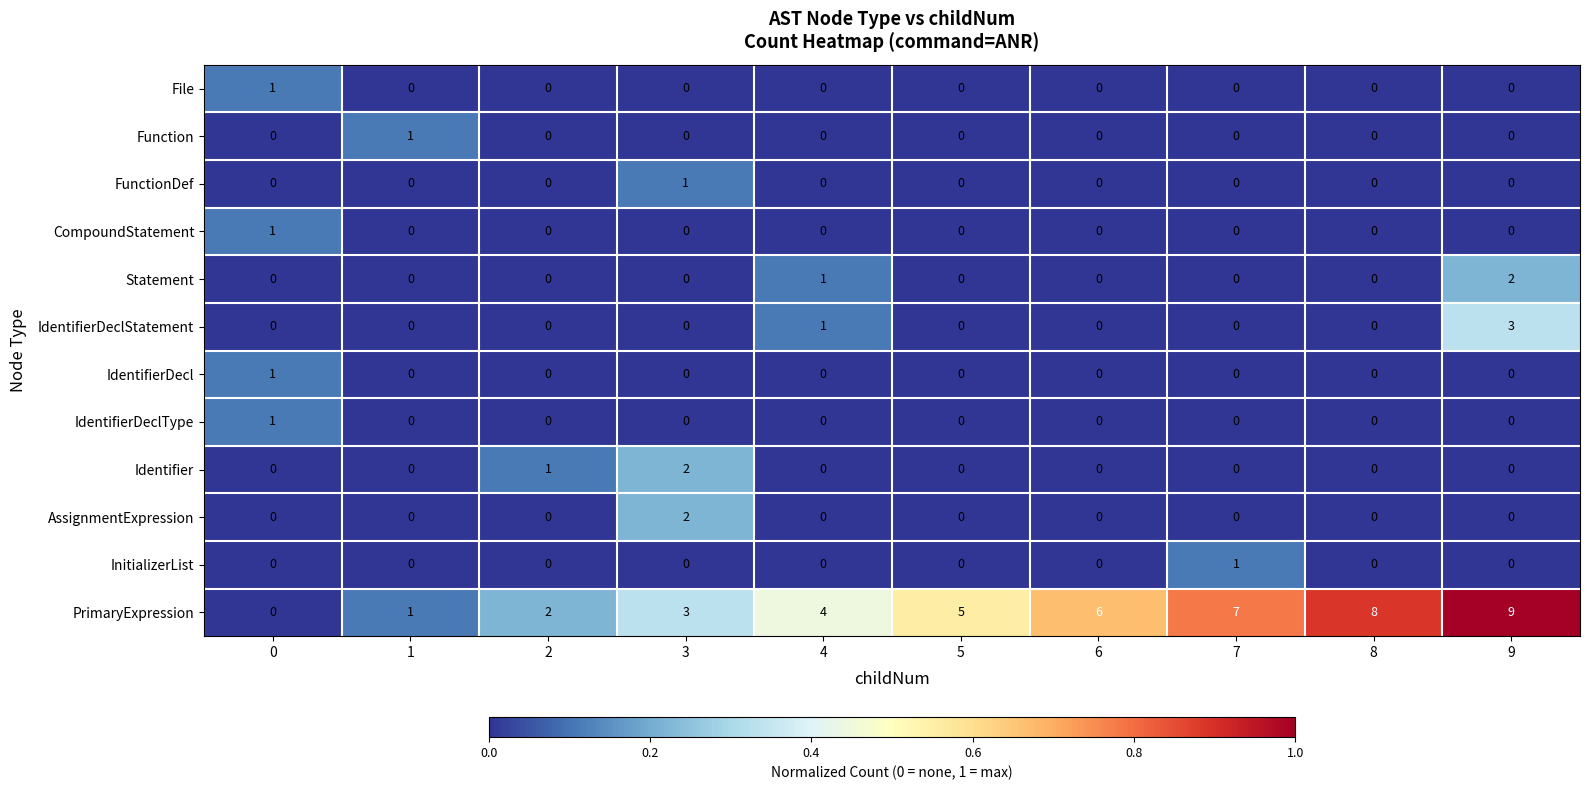

Which series has the largest total across all categories?

PrimaryExpression